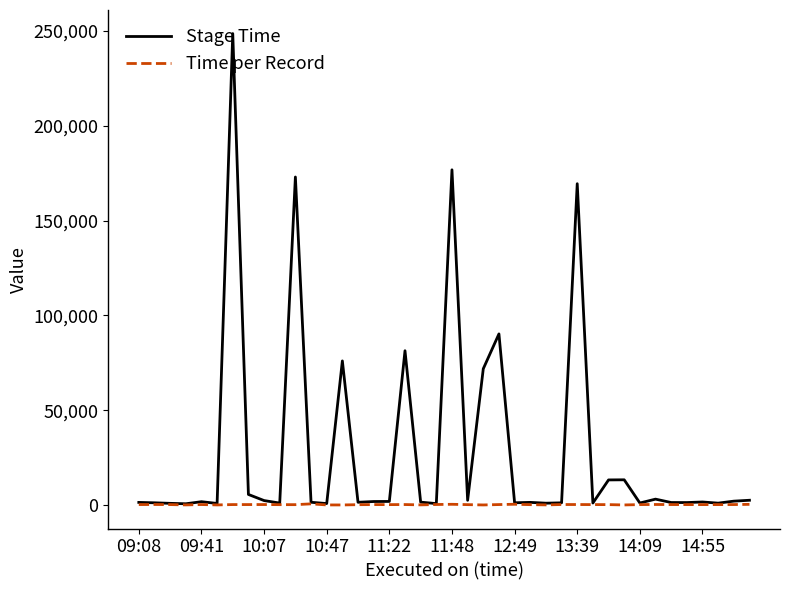

What is the average value of the Stage Time series?

29021